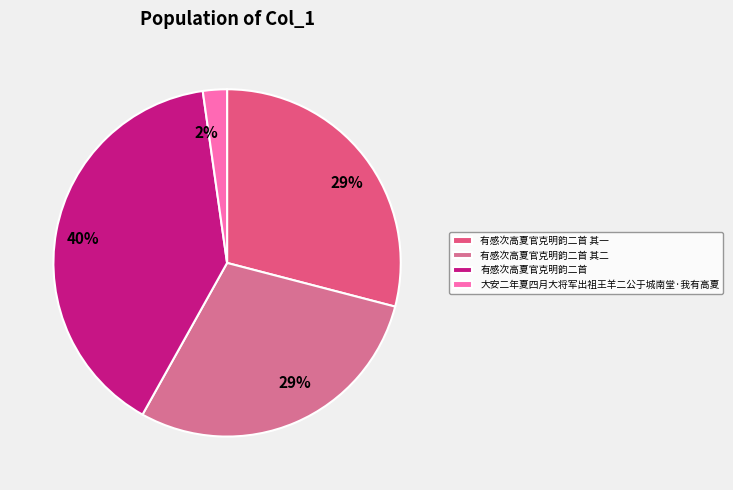

Is it true that 有感次高夏官克明韵二首 其二 is 21% of the pie?

False